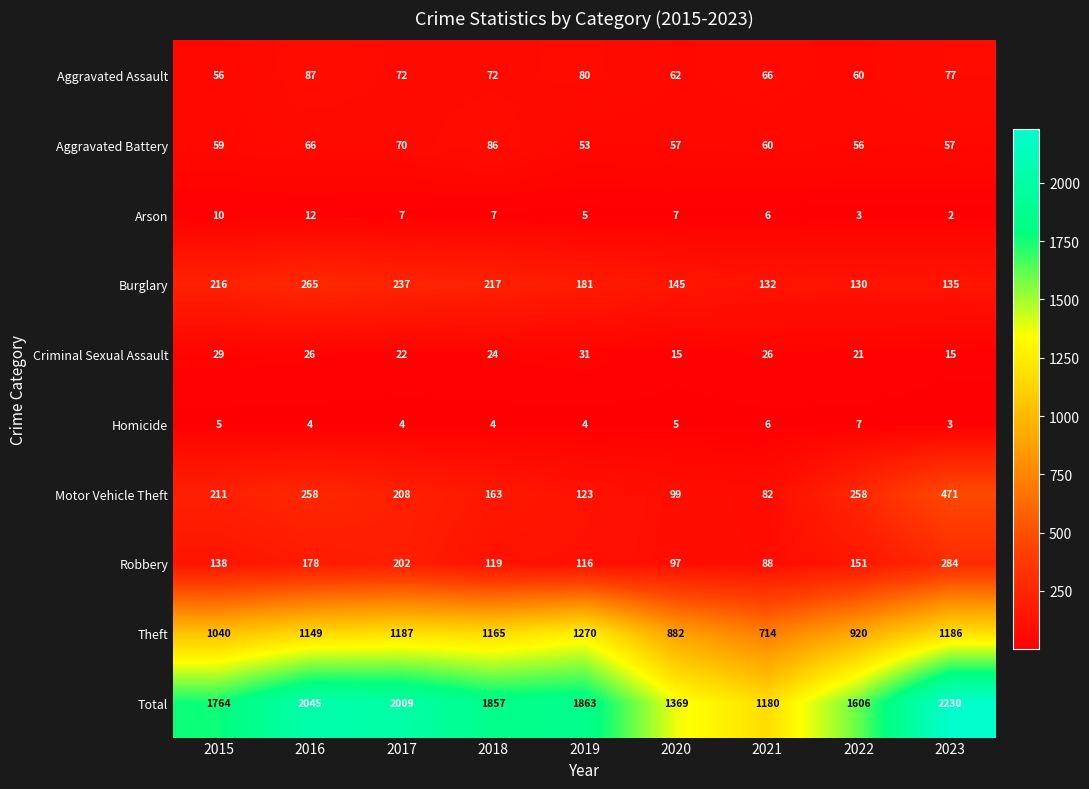

The Total series shows 1863 at 2019. True or false?

True